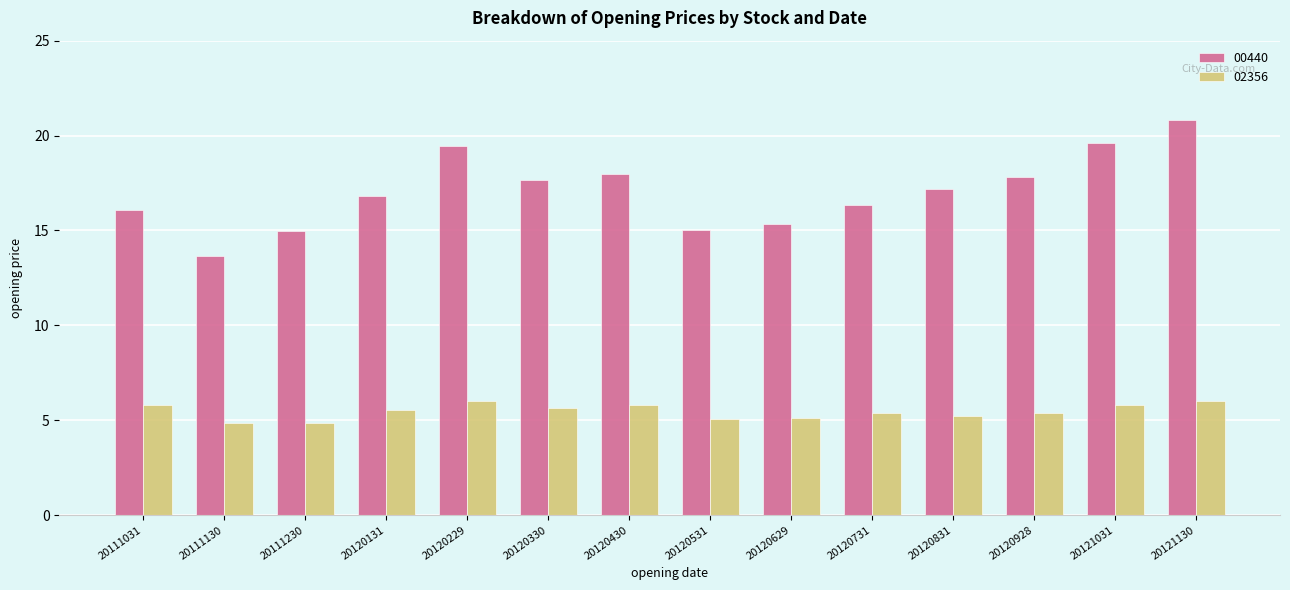

What is the value of the 02356 bar at the 9th from the left?

5.1